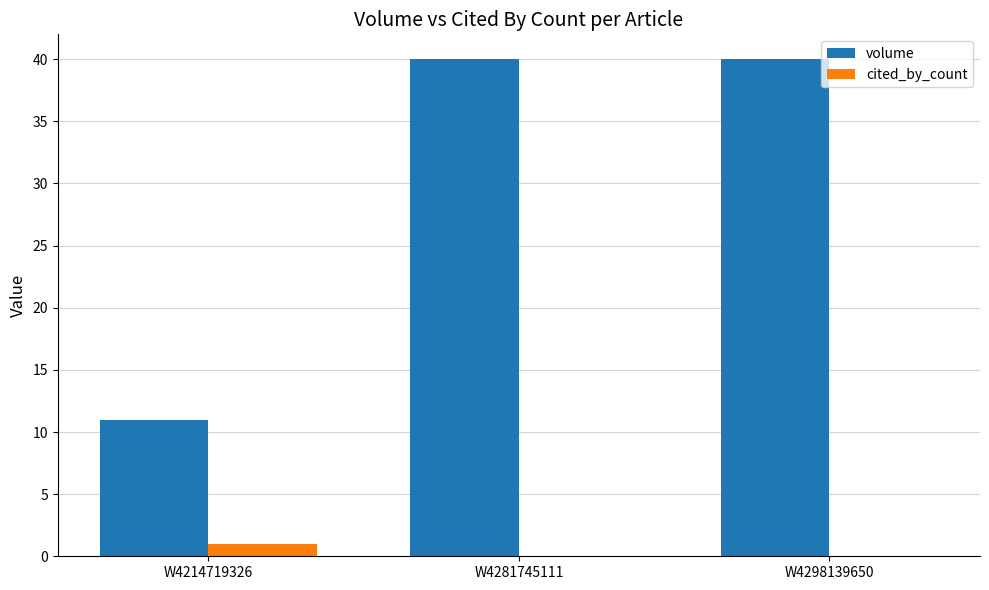

Where is volume nearest to the value 25?

W4214719326